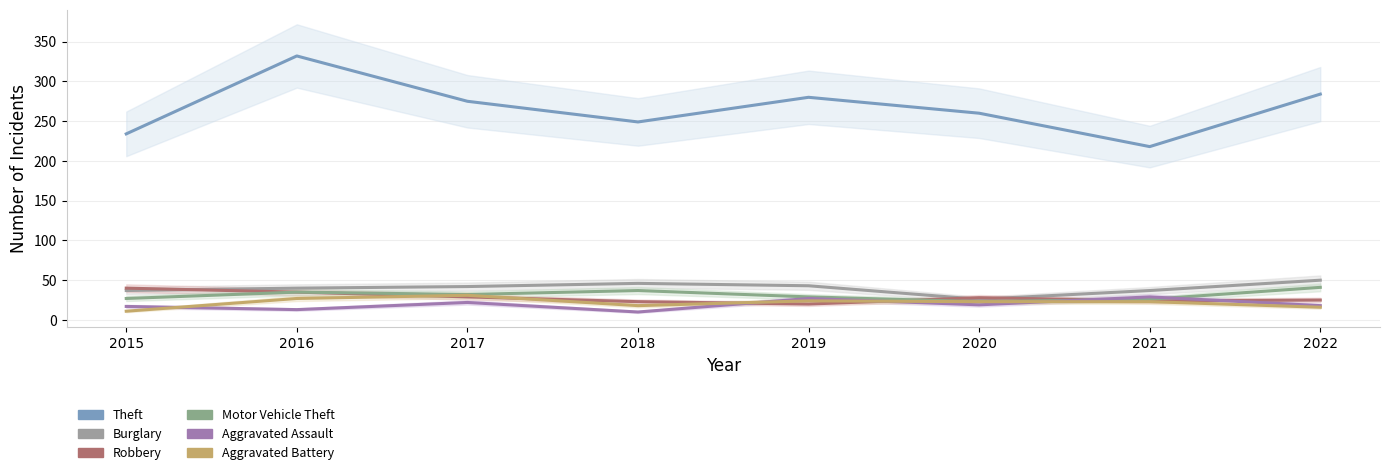

True or false: Aggravated Battery and Theft intersect in this chart.

False